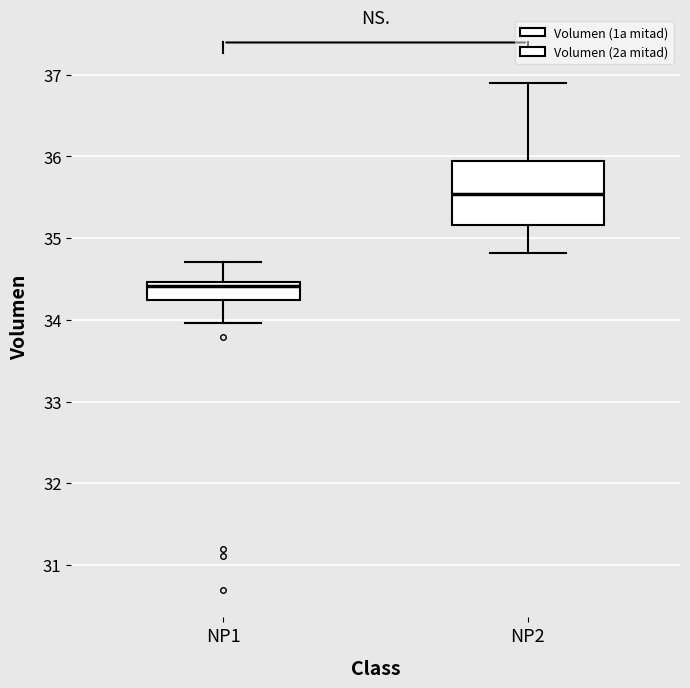

Comparing the boxes themselves (not the whiskers), which one is the tallest?

NP2